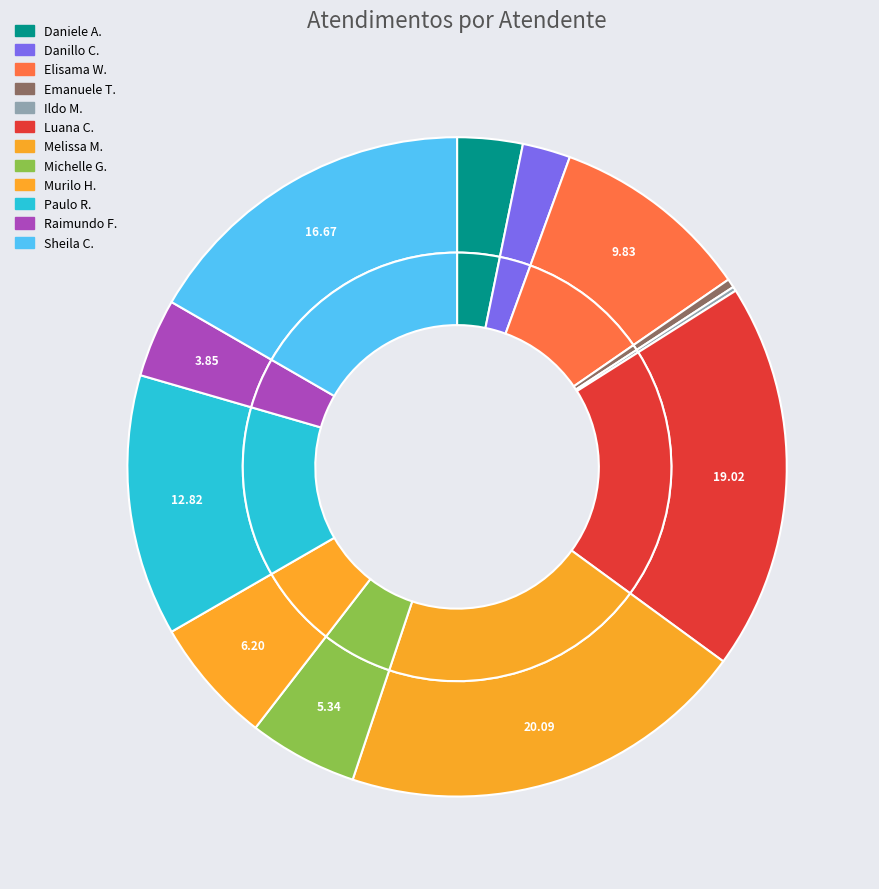

To the nearest percent, what is the combined percentage of Paulo Roberto da Silva Junior and Sheila Catarina de Campos?

29%